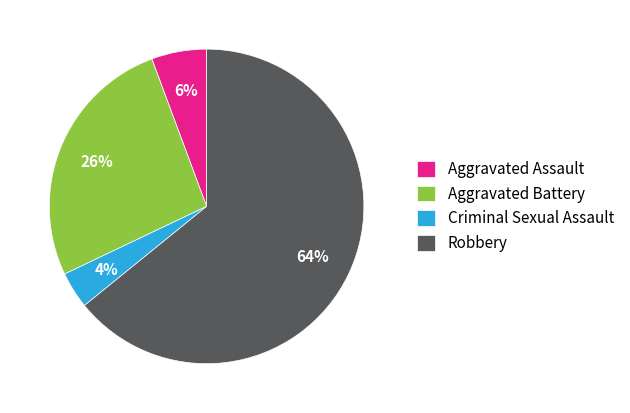

The Aggravated Assault slice represents 12% of the pie. True or false?

False